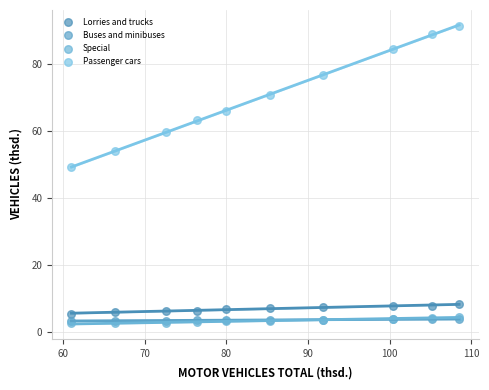

What are all the series names shown in the legend?

Lorries and trucks, Buses and minibuses, Special, Passenger cars